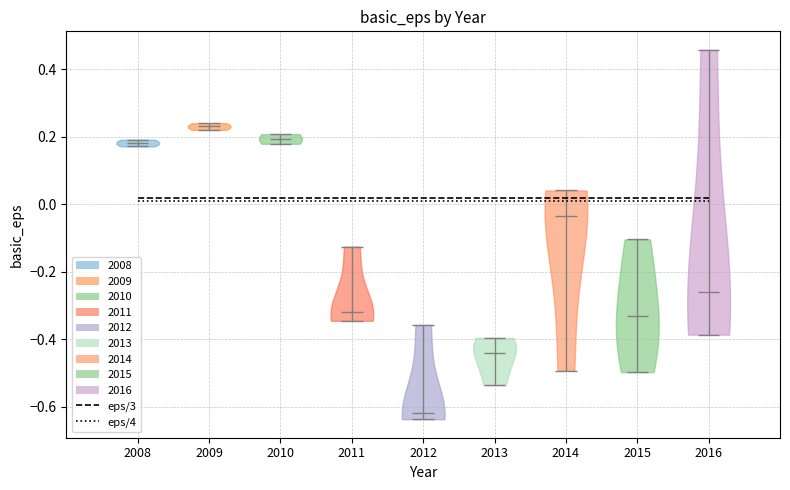

What is the highest point the violin at x = 2008 reaches on the y-axis? The values are not printed on the chart, so give them approximately, as read against the axis.

0.20